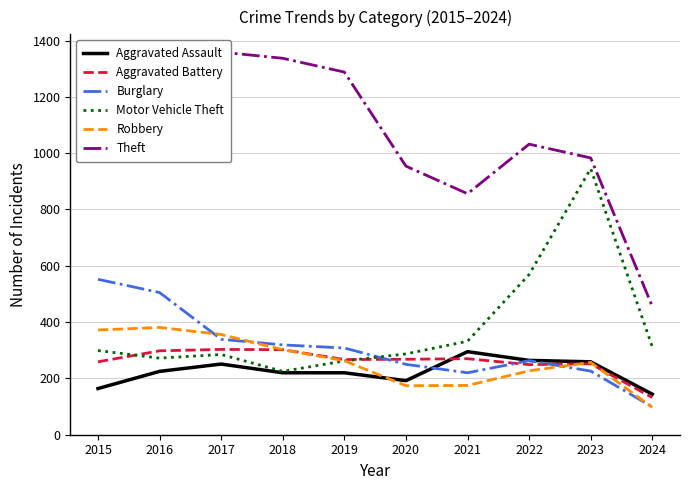

Where do Aggravated Battery and Burglary first cross each other?

2019 and 2020